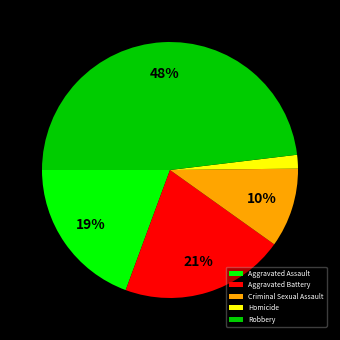

Do Aggravated Assault and Criminal Sexual Assault together represent more than half of the pie?

No